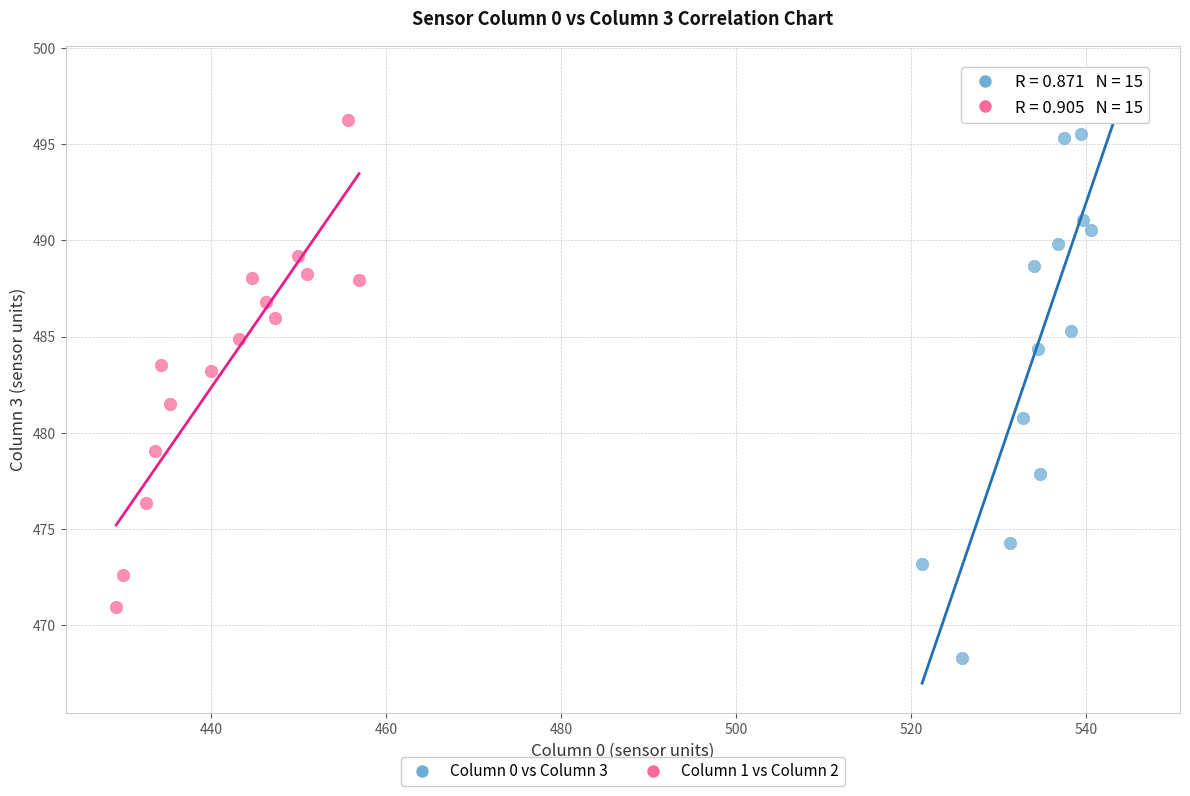

What are all the series names shown in the legend?

Column 0 vs Column 3, Column 1 vs Column 2